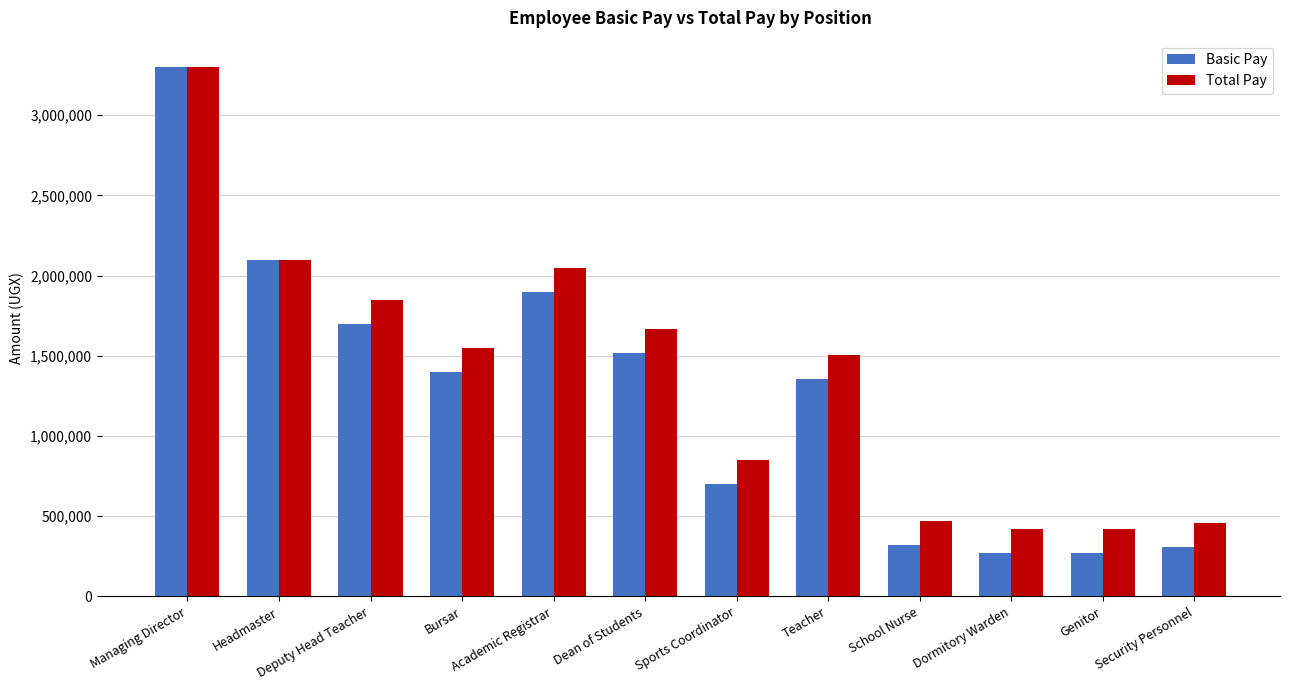

Rank the series by their average value, from highest to lowest.

Total Pay, Basic Pay